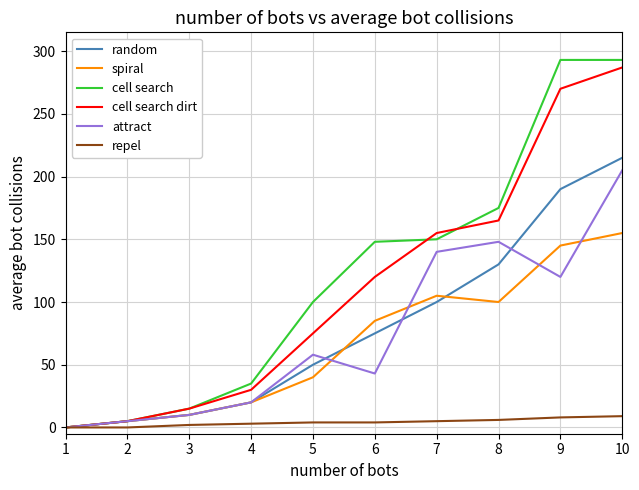

Which series changed the most between 7 and 9?

cell search